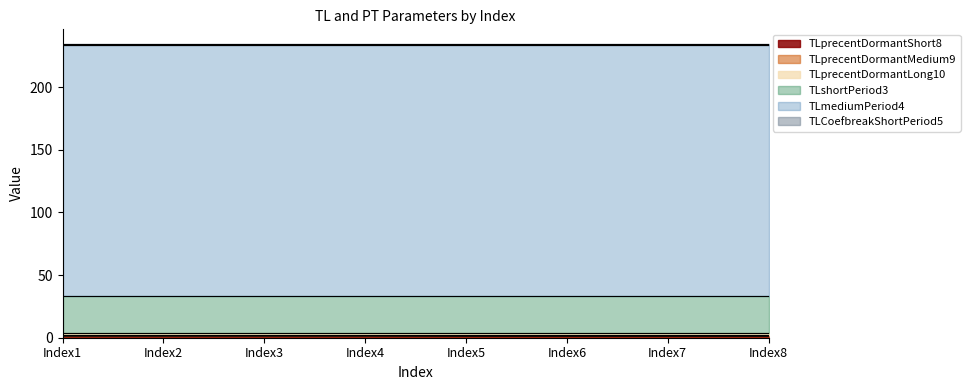

Reading left to right, transcribe all the data shown in this chart.

TLprecentDormantShort8: 1.2	1.2	1.2	1.2	1.1	1.1	1.1	1.1
TLprecentDormantMedium9: 1.1	1.1	1.1	1.1	1.2	1.2	1.2	1.2
TLprecentDormantLong10: 1.1	1.1	1.1	1.1	1.1	1.1	1.1	1.1
TLshortPeriod3: 30.0	30.0	30.0	30.0	30.0	30.0	30.0	30.0
TLmediumPeriod4: 200.0	200.0	200.0	200.0	200.0	200.0	200.0	200.0
TLCoefbreakShortPeriod5: 1.0	1.0	1.0	1.0	1.0	1.0	1.0	1.0